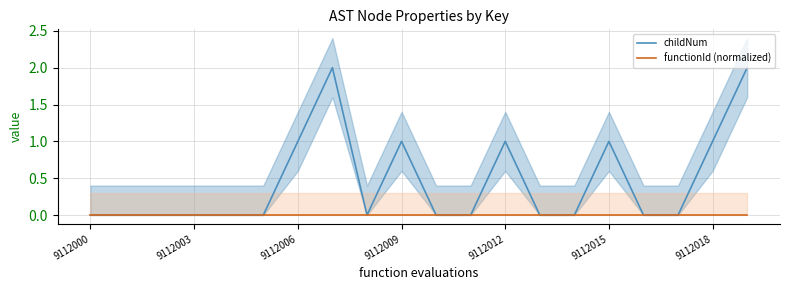

Which label corresponds to the largest value in the chart?

7